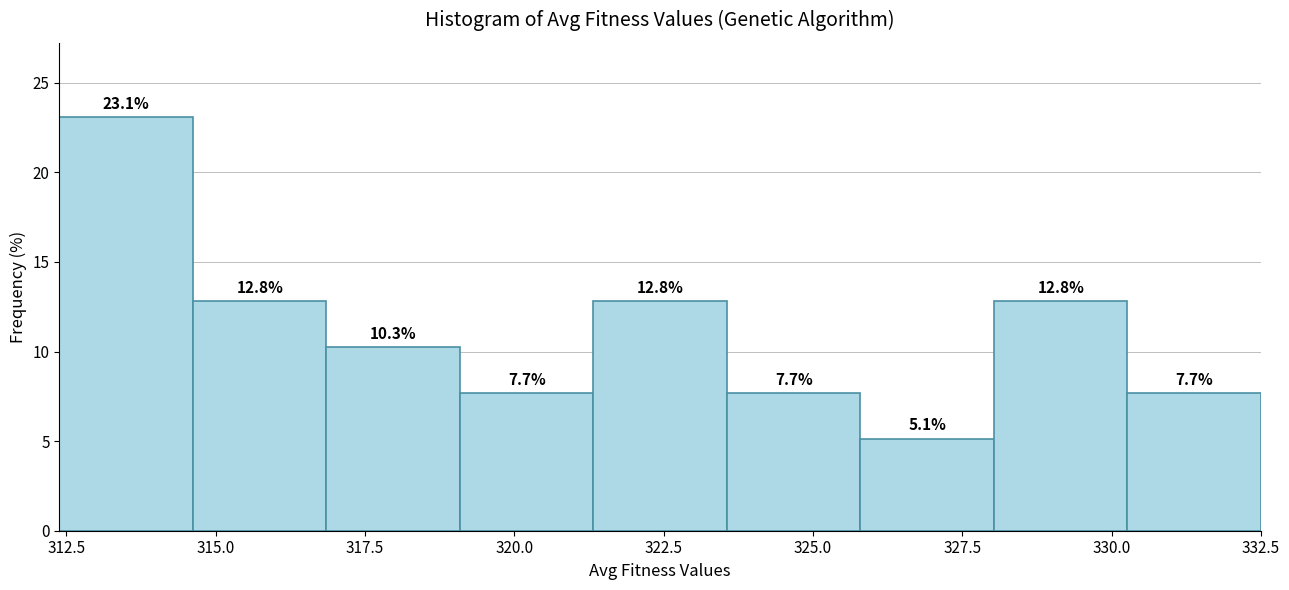

Reading left to right, list every bar in this chart as the range it spans on the x-axis followed by its height. The bar edges are not printed on the chart, so give them approximately, as read against the axis.

312.5 to 314.5: 23.1
314.5 to 317.0: 12.8
317.0 to 319.0: 10.3
319.0 to 321.5: 7.7
321.5 to 323.5: 12.8
323.5 to 326.0: 7.7
326.0 to 328.0: 5.1
328.0 to 330.5: 12.8
330.5 to 332.5: 7.7